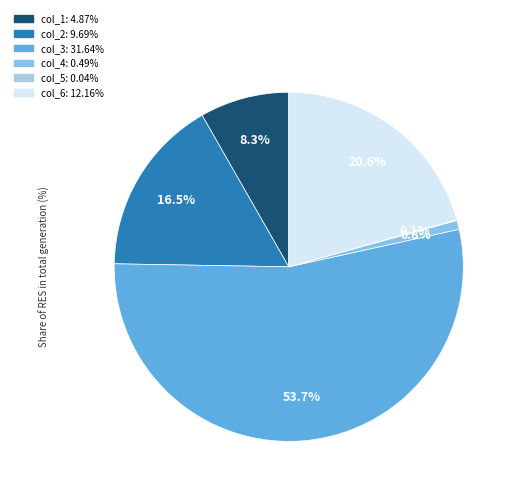

Which category has the smallest portion of the pie?

col_5